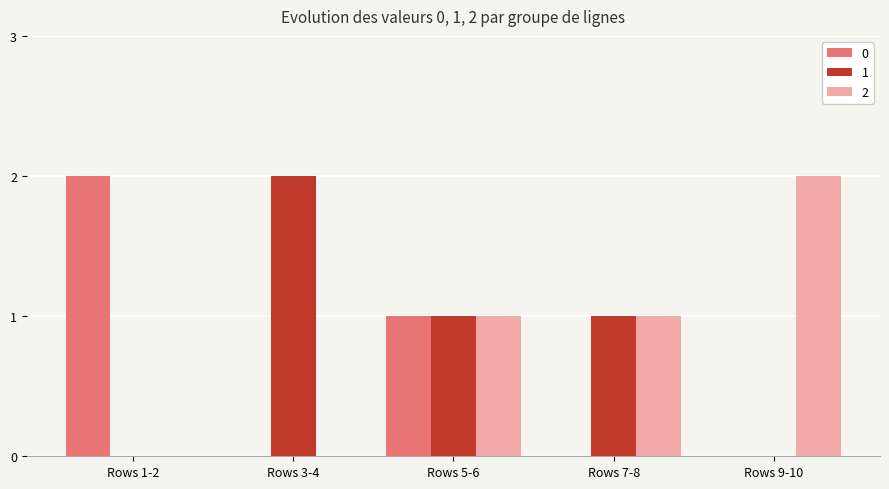

What is the sum of all 2 values?

4